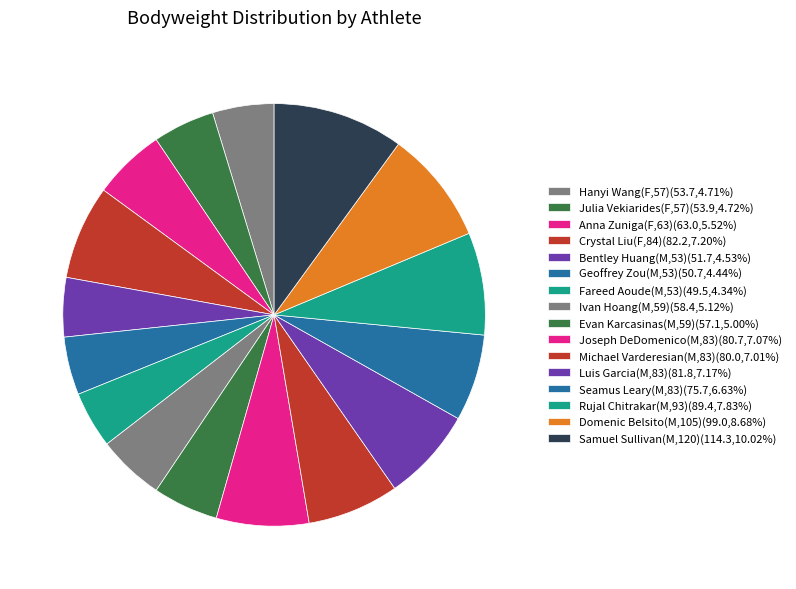

Count the number of slices in the pie.

16